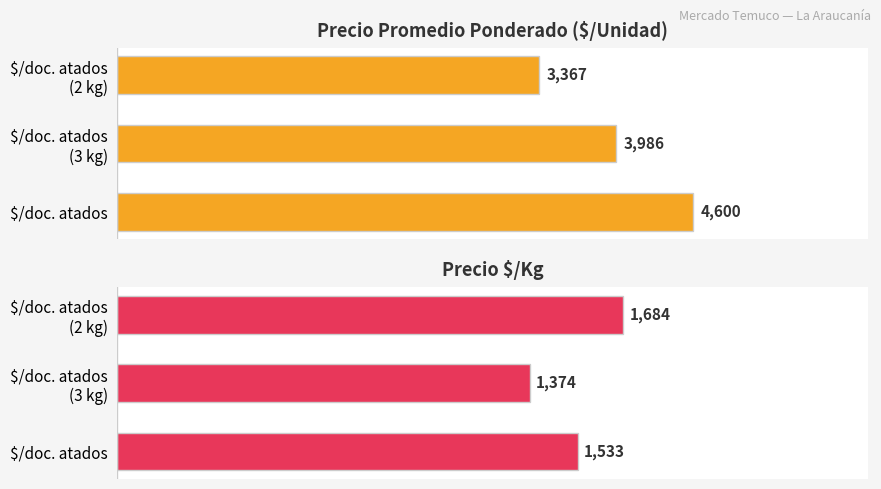

Is the value of Precio promedio ponderado at $/doc. atados (2 kg) greater than the value of Precio $/Kg at $/doc. atados (3 kg)?

Yes